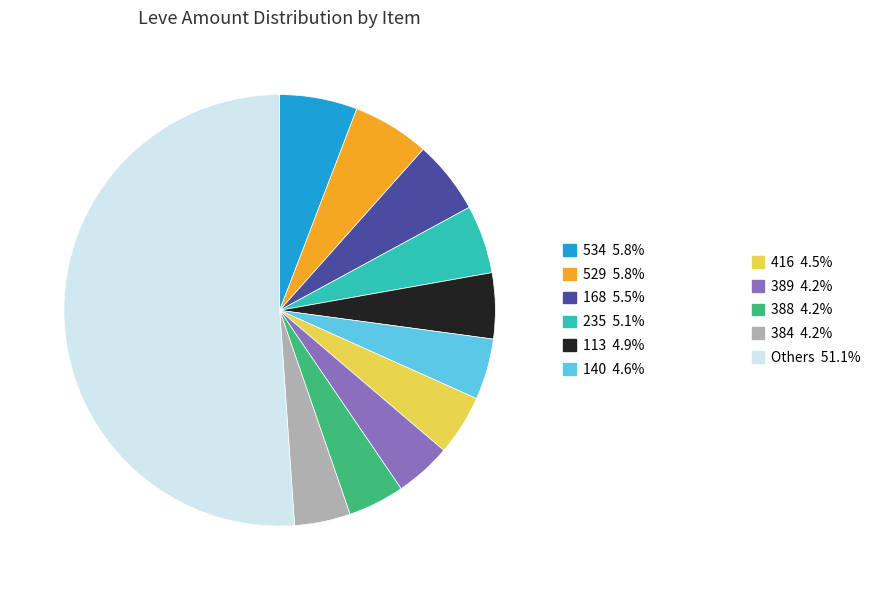

Does any single category account for the majority?

No